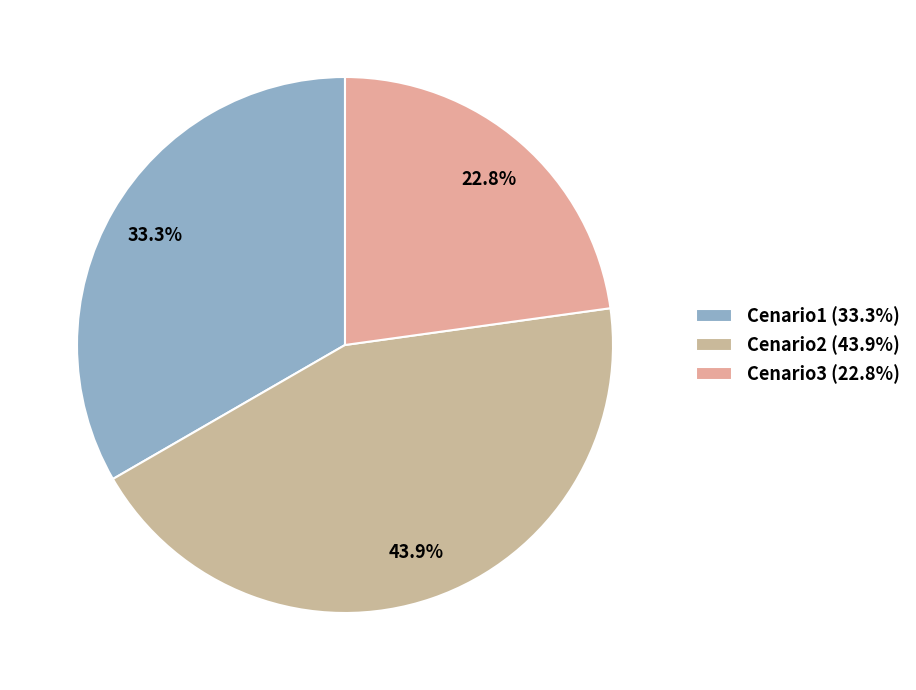

Count the number of slices in the pie.

3